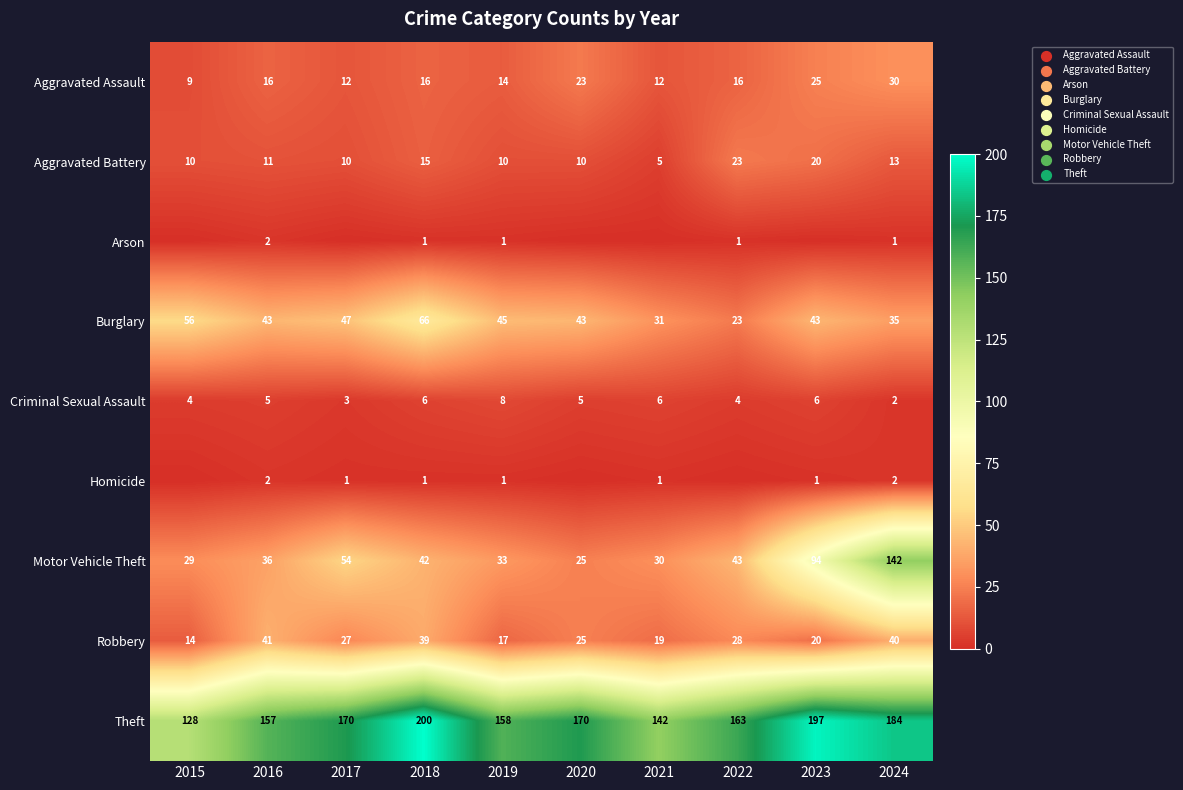

What is the lowest value of the Robbery series?

14